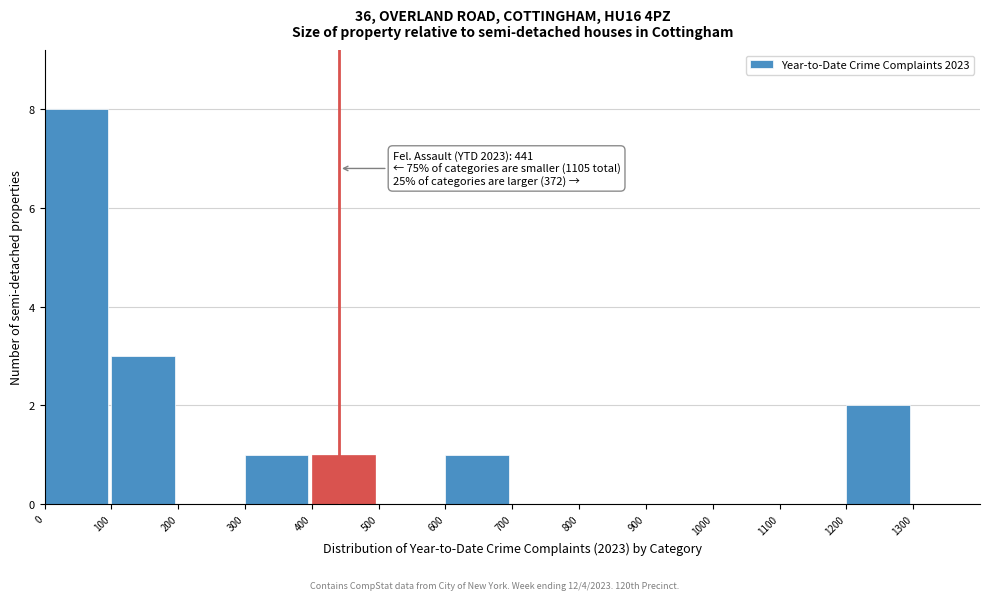

Which range on the x-axis has the tallest bar?

0 to 100